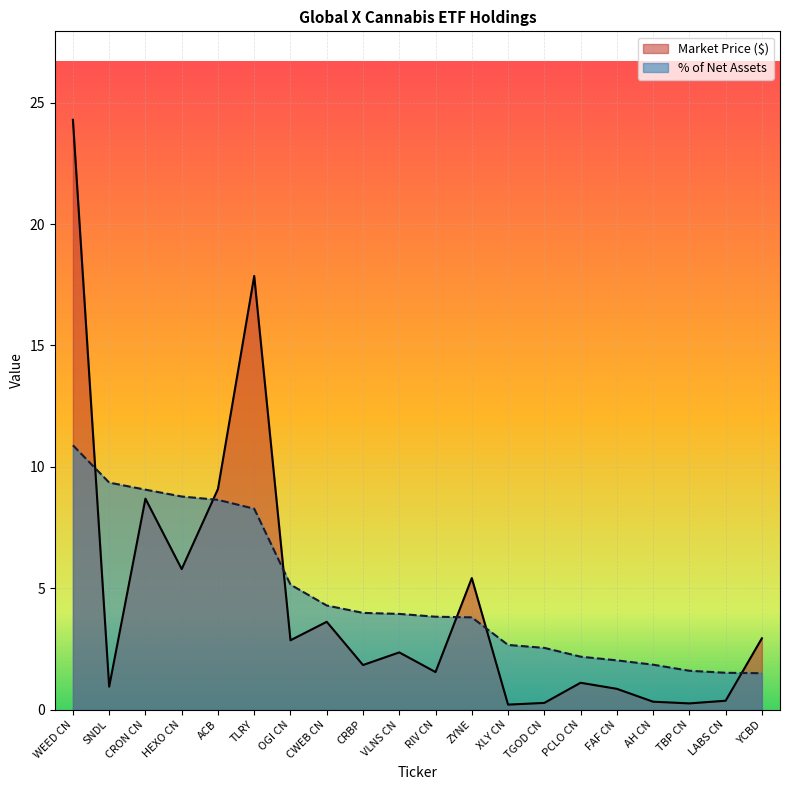

What is the maximum value for % of Net Assets?

10.9